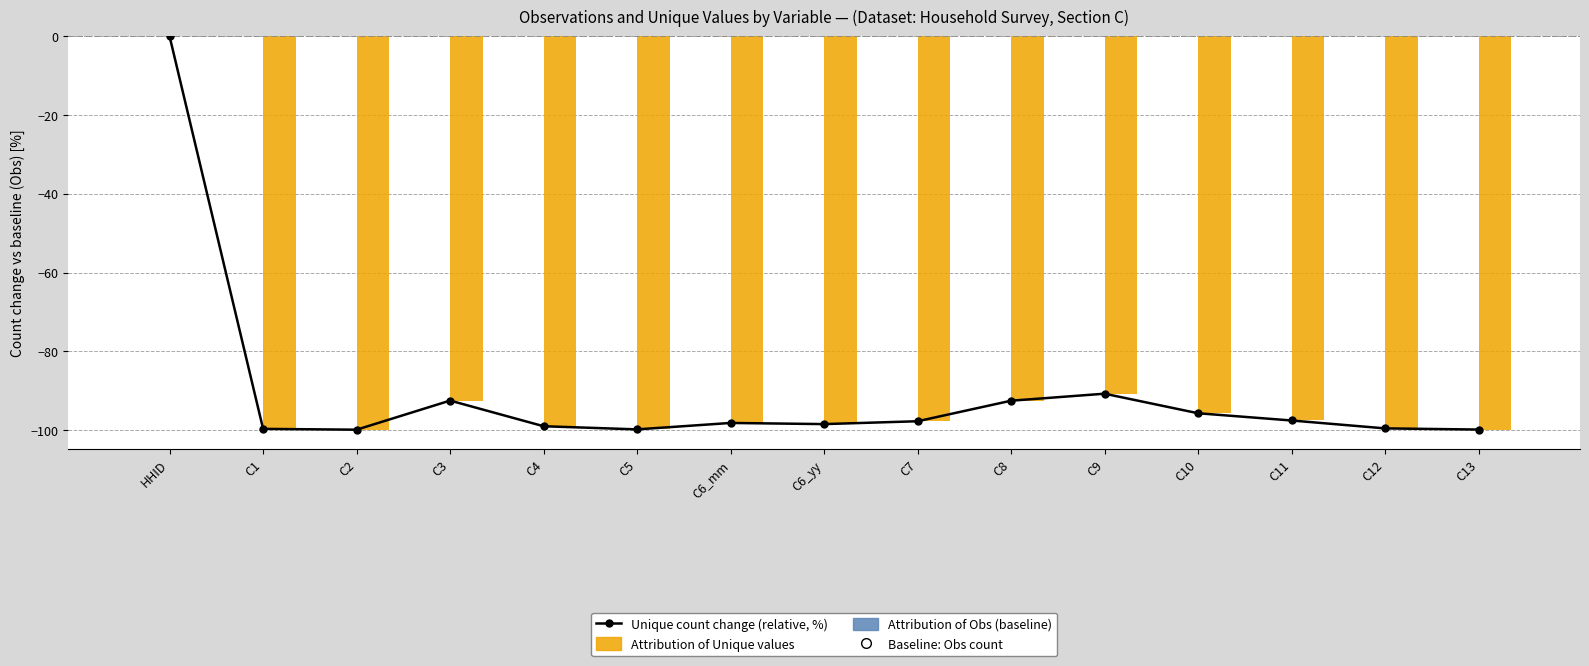

Which label corresponds to the smallest value in the chart?

C2